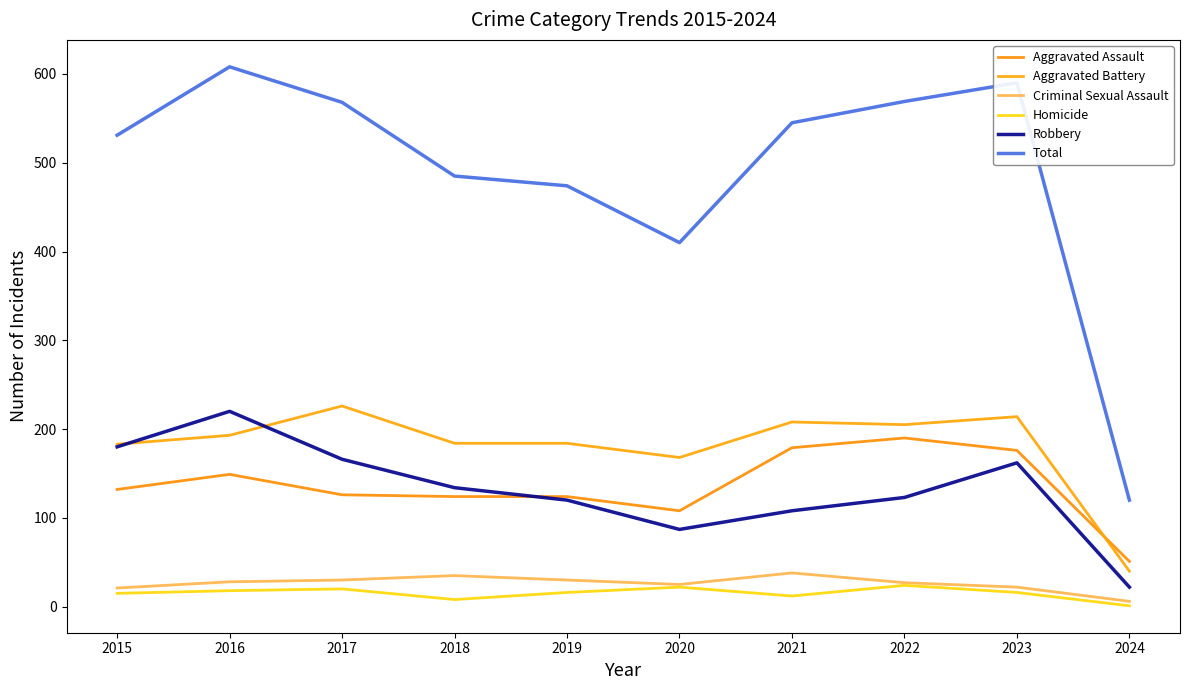

In Aggravated Battery, how many points are higher than both neighbors (excluding endpoints)?

3